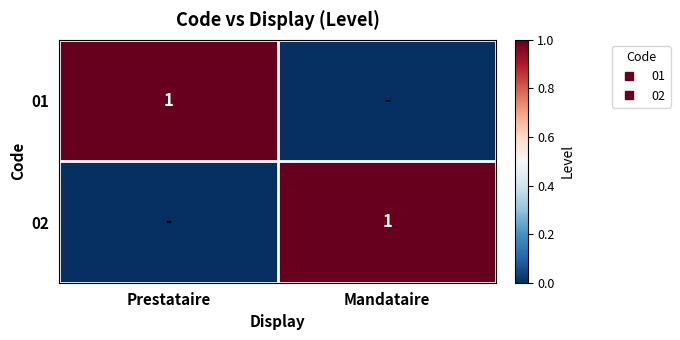

How many 02 values are between 0 and 1?

2